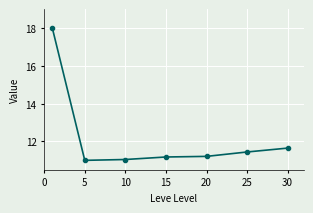

What is the difference between the maximum and minimum values?

7.0